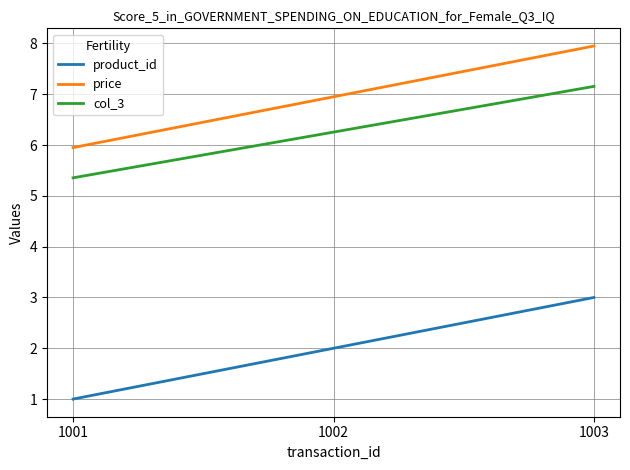

Which series has the largest total across all categories?

price